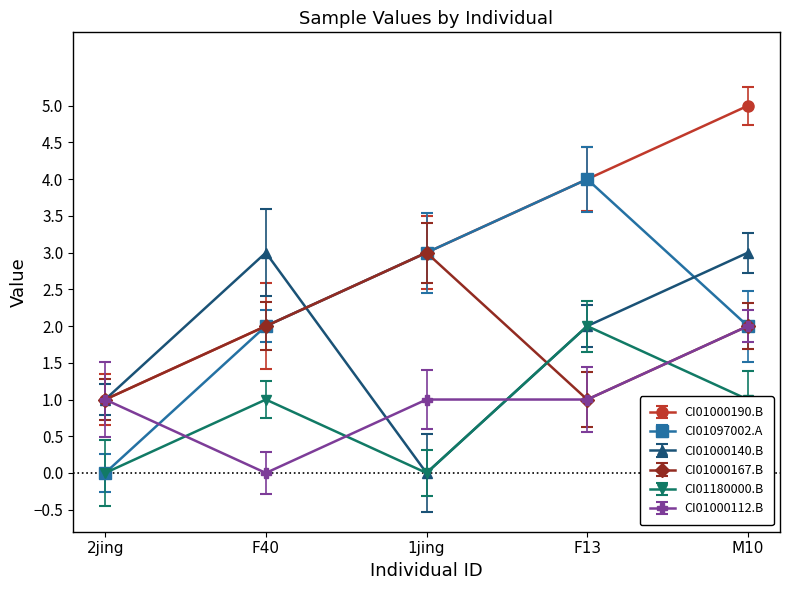

True or false: CI01180000.B has more than 1 points higher than both neighbors.

True